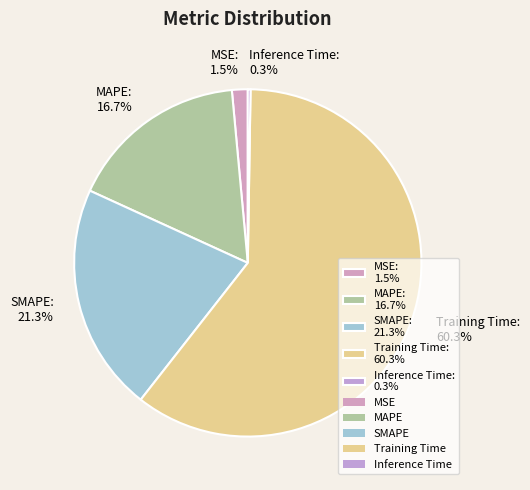

Is Training Time: 60.3% the majority of the pie?

Yes